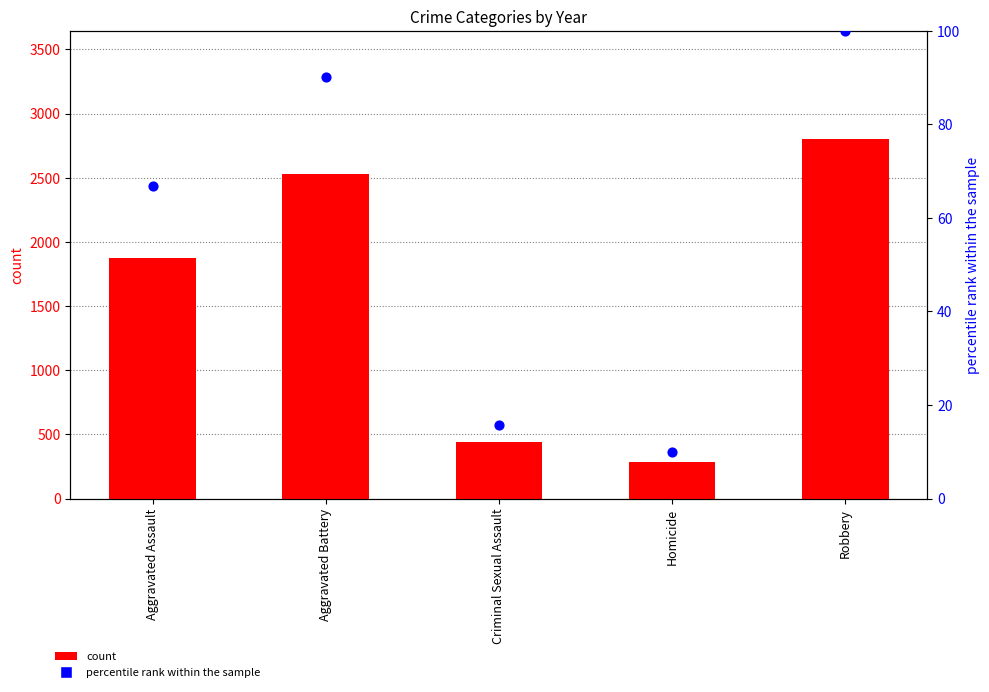

Which series has the largest total across all categories?

count